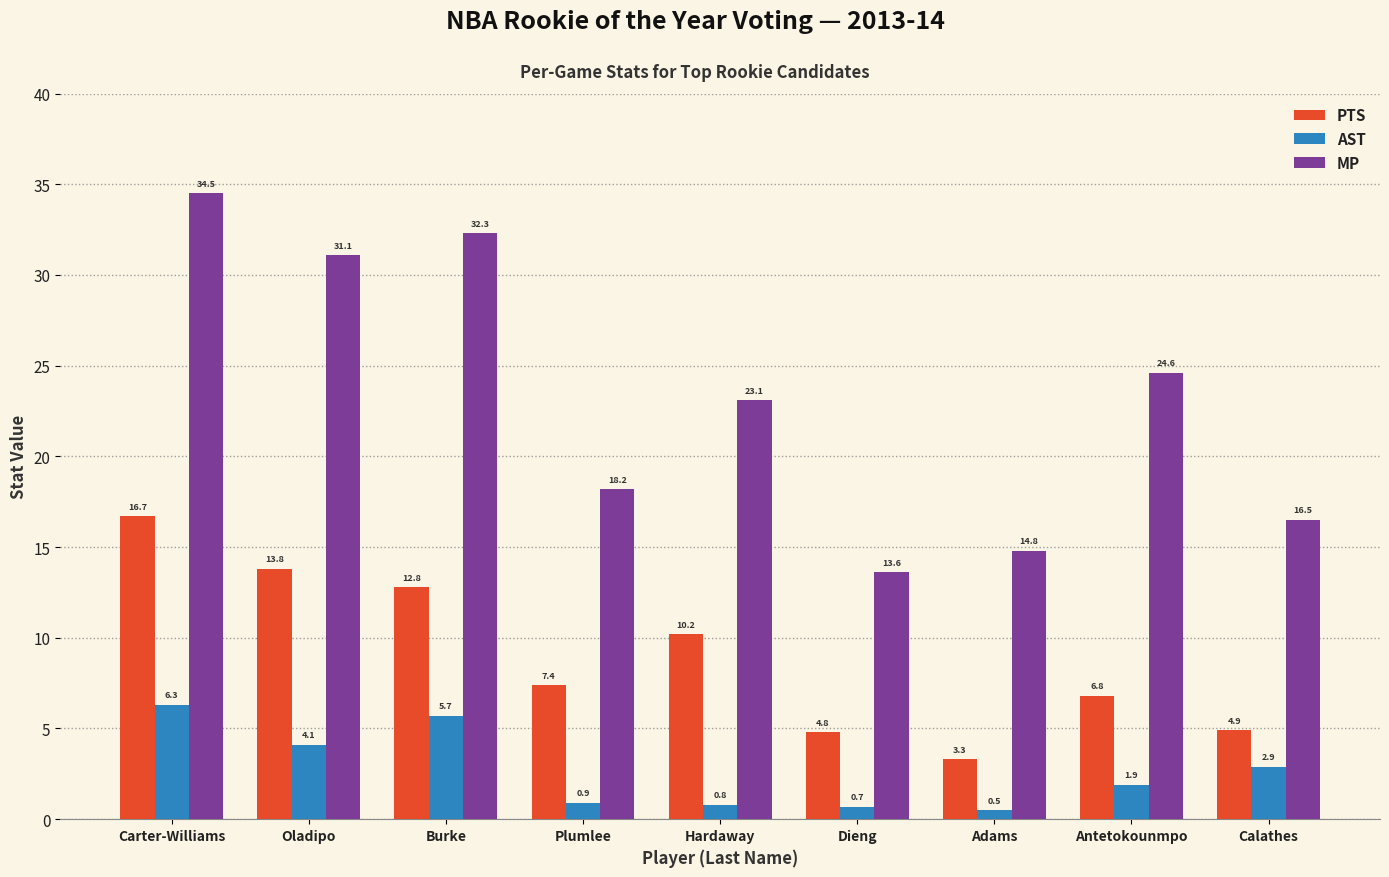

Reading right to left, transcribe all the data shown in this chart.

PTS: Calathes=4.9	Antetokounmpo=6.8	Adams=3.3	Dieng=4.8	Hardaway=10.2	Plumlee=7.4	Burke=12.8	Oladipo=13.8	Carter-Williams=16.7
AST: Calathes=2.9	Antetokounmpo=1.9	Adams=0.5	Dieng=0.7	Hardaway=0.8	Plumlee=0.9	Burke=5.7	Oladipo=4.1	Carter-Williams=6.3
MP: Calathes=16.5	Antetokounmpo=24.6	Adams=14.8	Dieng=13.6	Hardaway=23.1	Plumlee=18.2	Burke=32.3	Oladipo=31.1	Carter-Williams=34.5